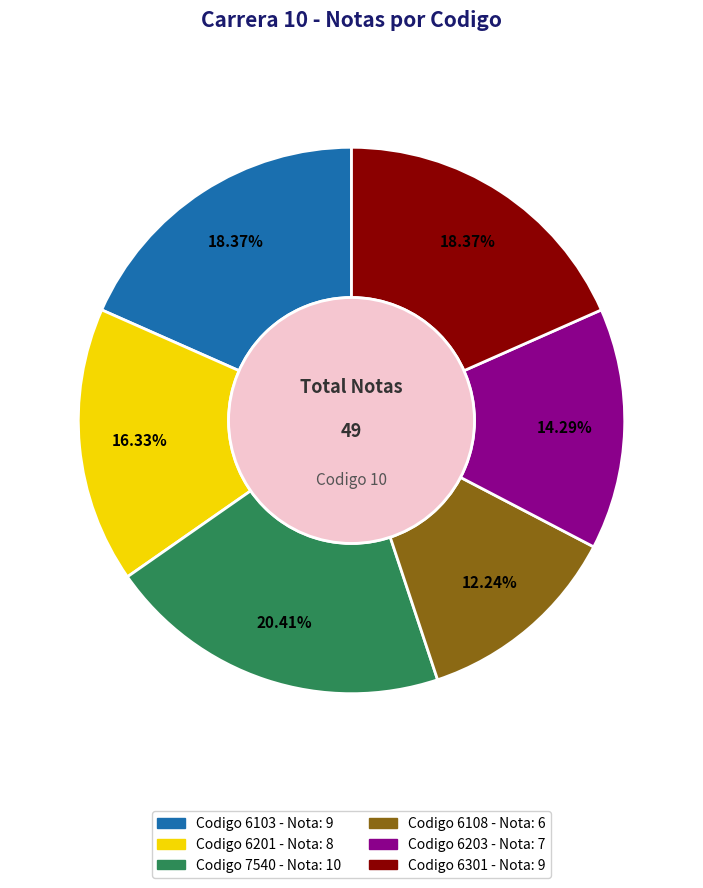

Does any single category account for the majority?

No